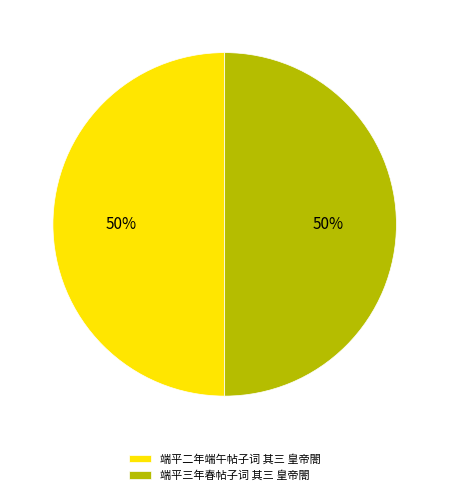

Count the number of slices in the pie.

2